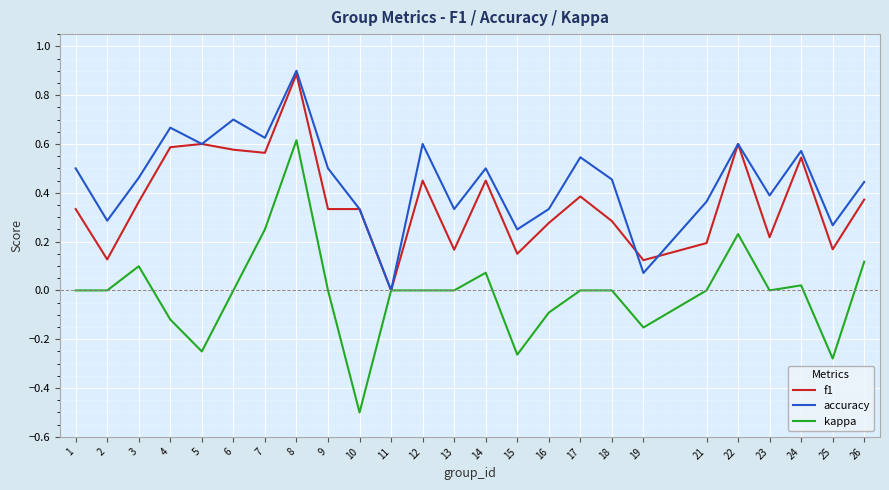

The kappa series shows -0.4 at 15. True or false?

False